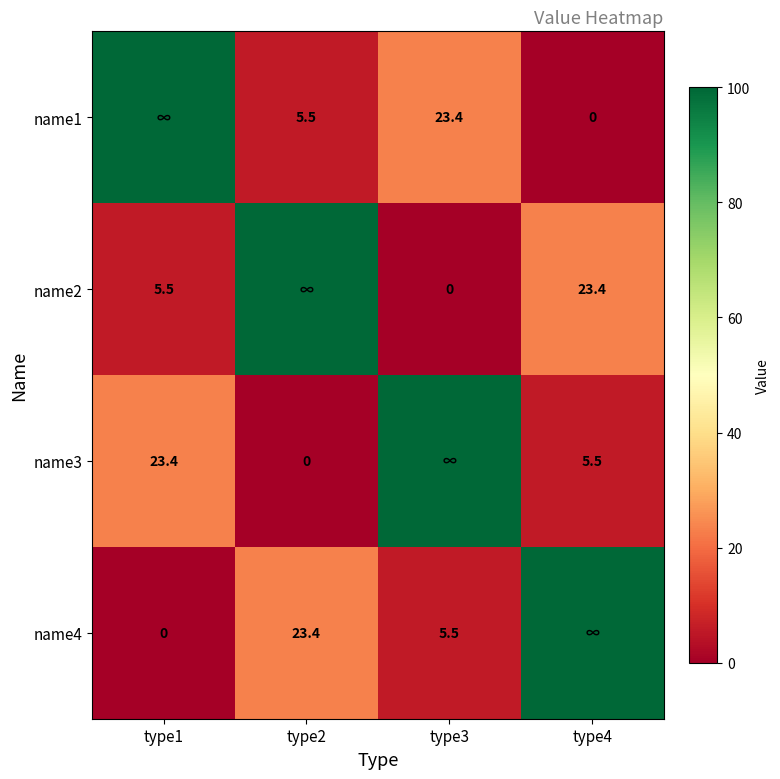

Is the value of name1 at type3 greater than the value of name2 at type1?

Yes